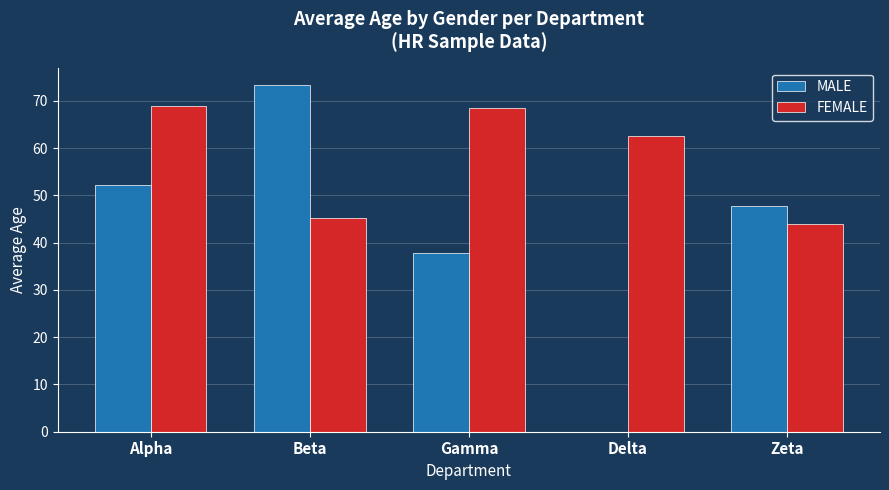

What is the approximate value of FEMALE at Gamma?

68.6